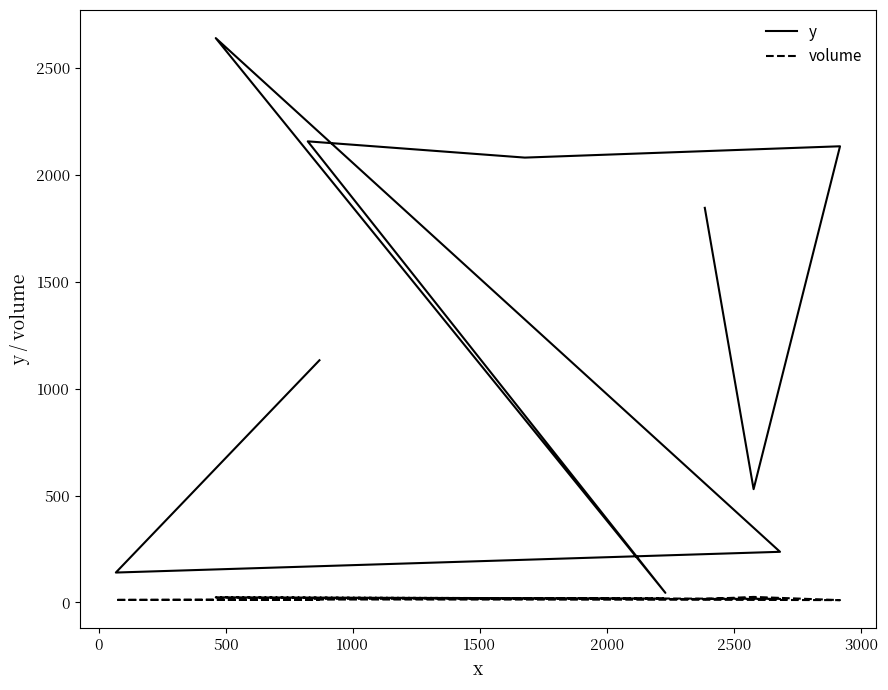

What is the sum of all volume values?

169